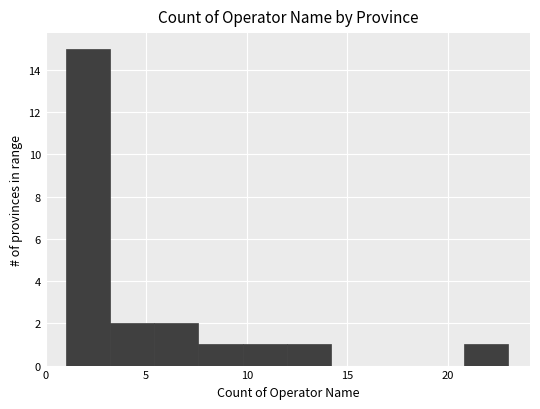

Reading left to right, list every bar in this chart as the range it spans on the x-axis followed by its height. Neither the bar edges nor the heights are printed on the chart, so give them approximately, as read against the axes.

1.0 to 3.2: 15
3.2 to 5.4: 2
5.4 to 7.6: 2
7.6 to 9.8: 1
9.8 to 12.0: 1
12.0 to 14.2: 1
14.2 to 16.4: 0
16.4 to 18.6: 0
18.6 to 20.8: 0
20.8 to 23.0: 1